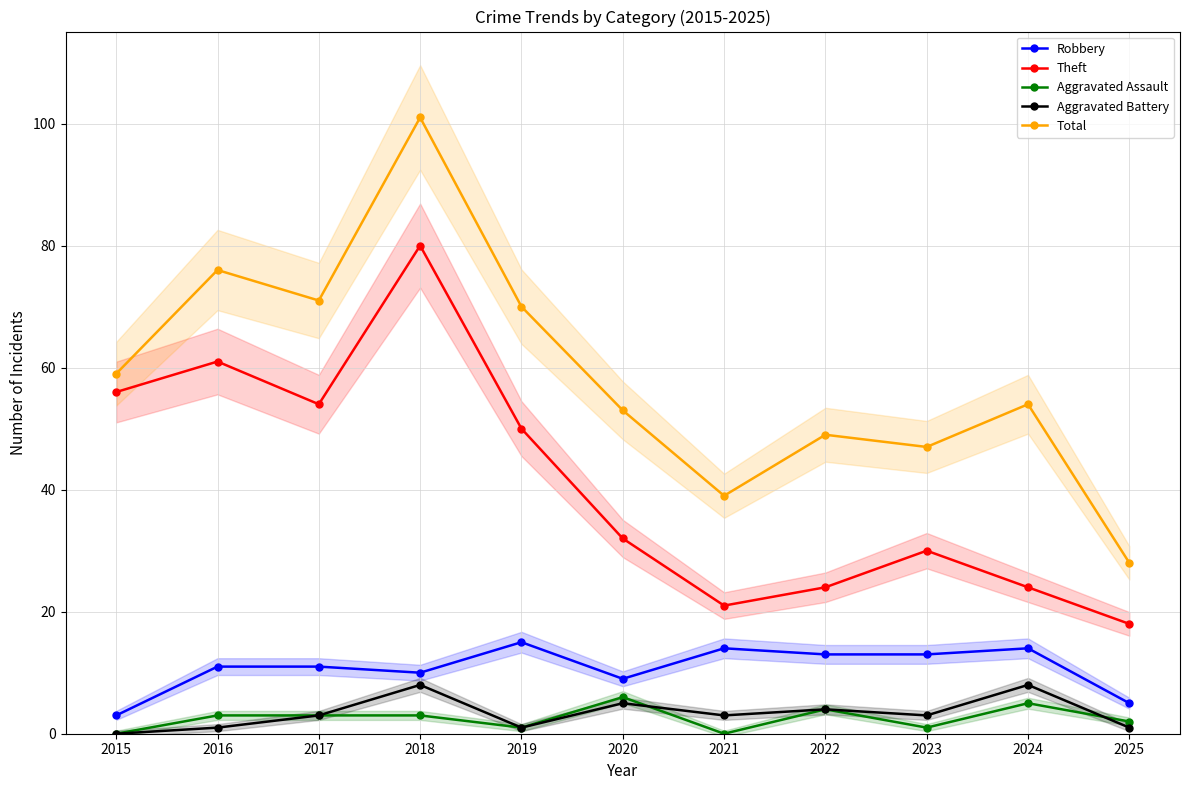

Which has a higher value, 2023 or 2025?

2023